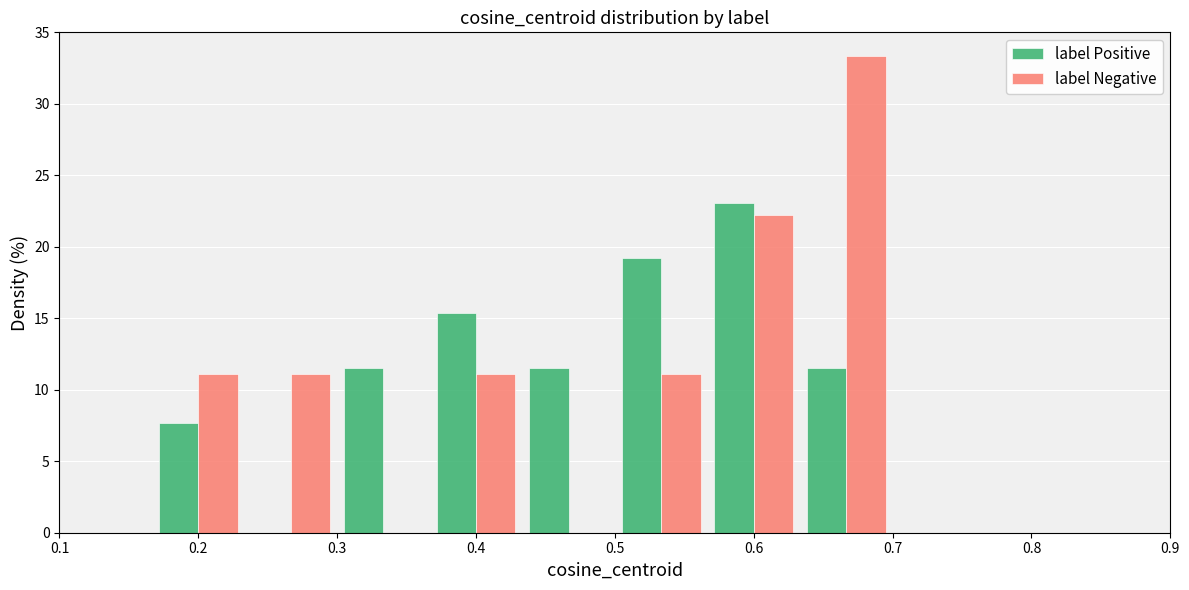

Reading left to right, list every range on the x-axis with the height of the bar of each series over it. Neither the bar edges nor the heights are printed on the chart, so give them approximately, as read against the axes.

0.10 to 0.17: label Positive=0	label Negative=0
0.17 to 0.23: label Positive=7.5	label Negative=11.0
0.23 to 0.30: label Positive=0	label Negative=11.0
0.30 to 0.37: label Positive=11.5	label Negative=0
0.37 to 0.43: label Positive=15.5	label Negative=11.0
0.43 to 0.50: label Positive=11.5	label Negative=0
0.50 to 0.57: label Positive=19.0	label Negative=11.0
0.57 to 0.63: label Positive=23.0	label Negative=22.0
0.63 to 0.70: label Positive=11.5	label Negative=33.5
0.70 to 0.77: label Positive=0	label Negative=0
0.77 to 0.83: label Positive=0	label Negative=0
0.83 to 0.90: label Positive=0	label Negative=0